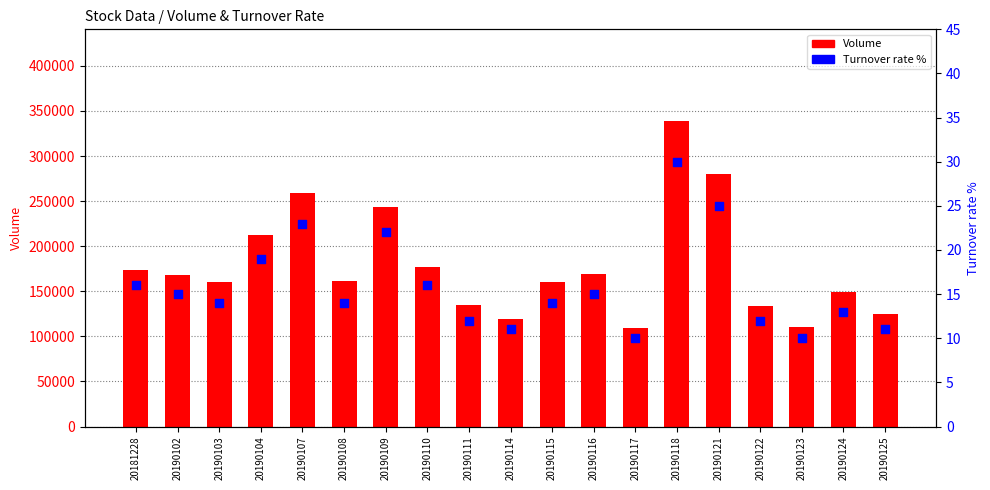

Is the value of Turnover rate % at 20190114 greater than the value of Volume at 20190117?

No